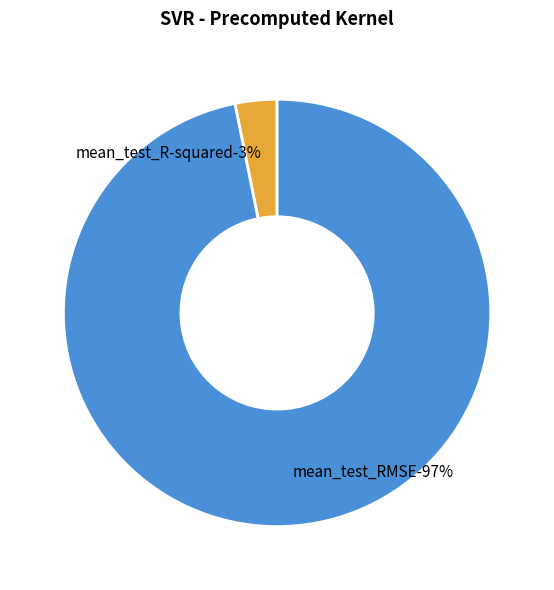

How many segments does this pie chart have?

2